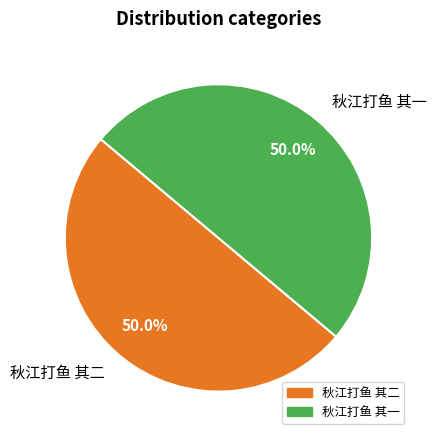

How much of the chart is everything except 秋江打鱼 其一?

50.0%